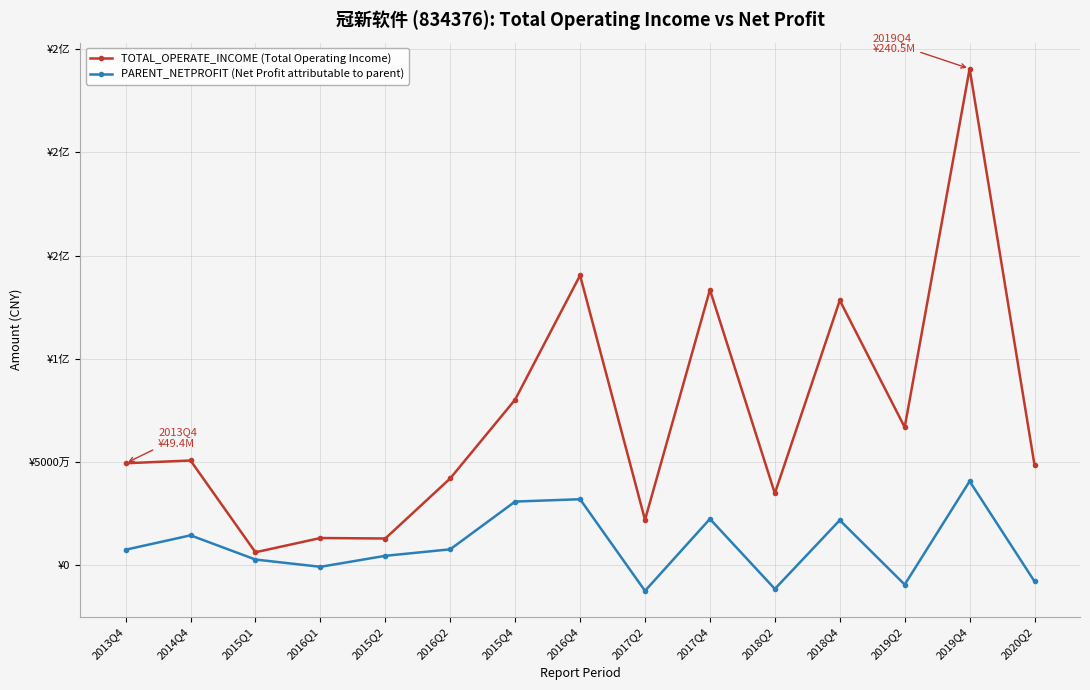

What is the label of the 8th point from the right?

2016Q4